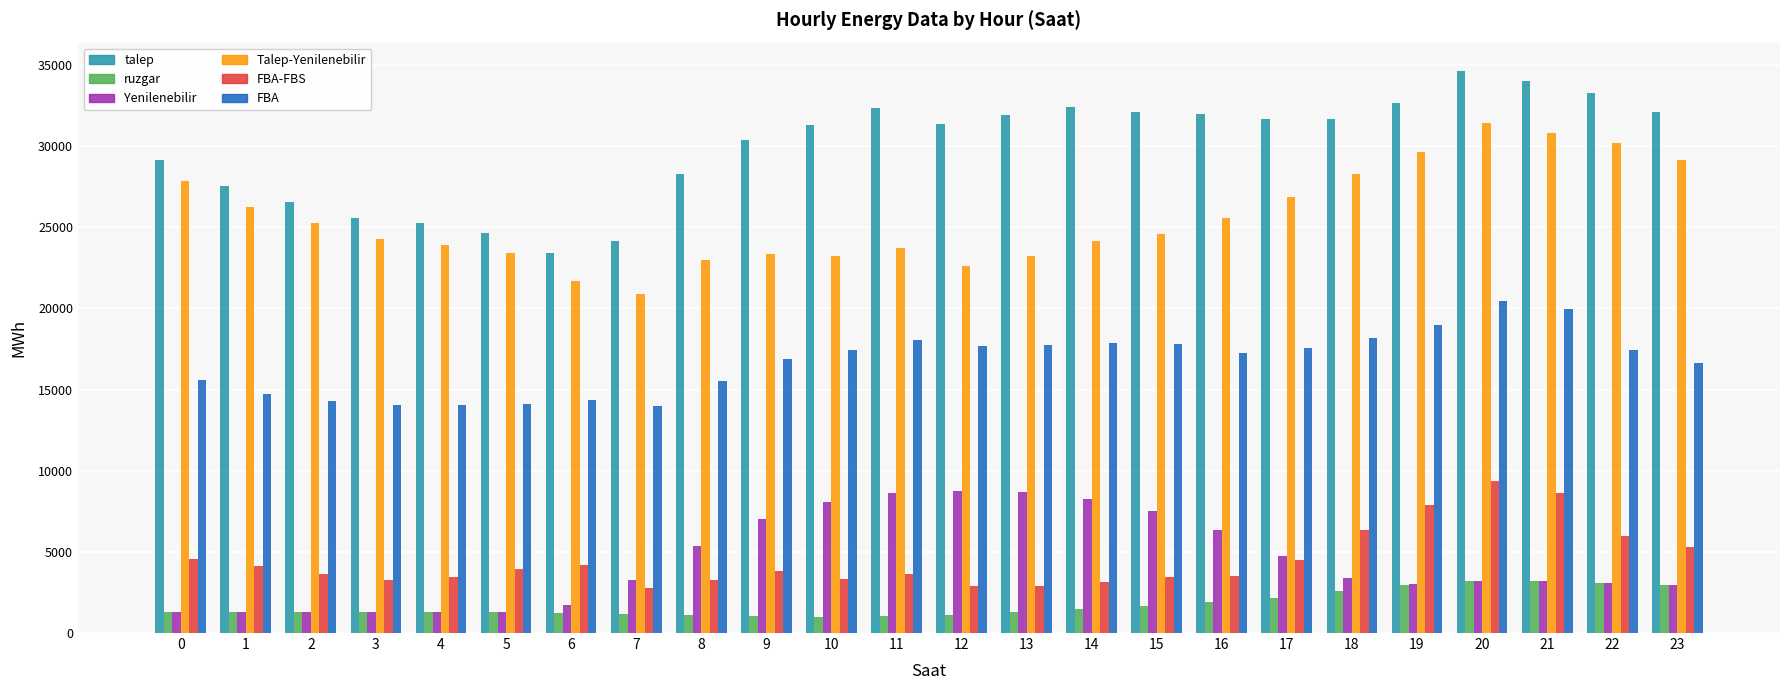

What is the average value of the FBA series?

16691.0